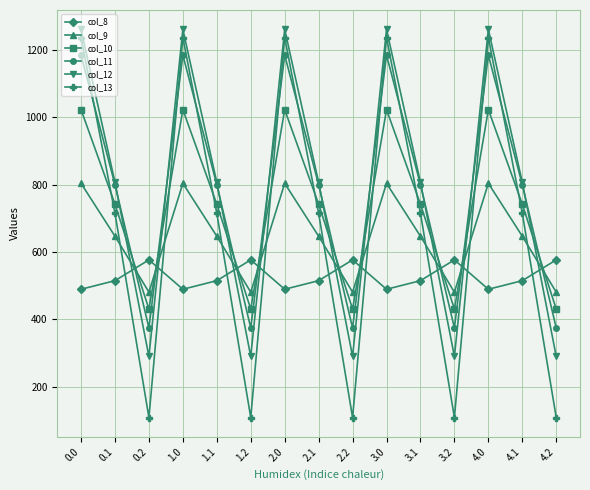

The value of col_12 at 4.1 is 806.9. True or false?

True